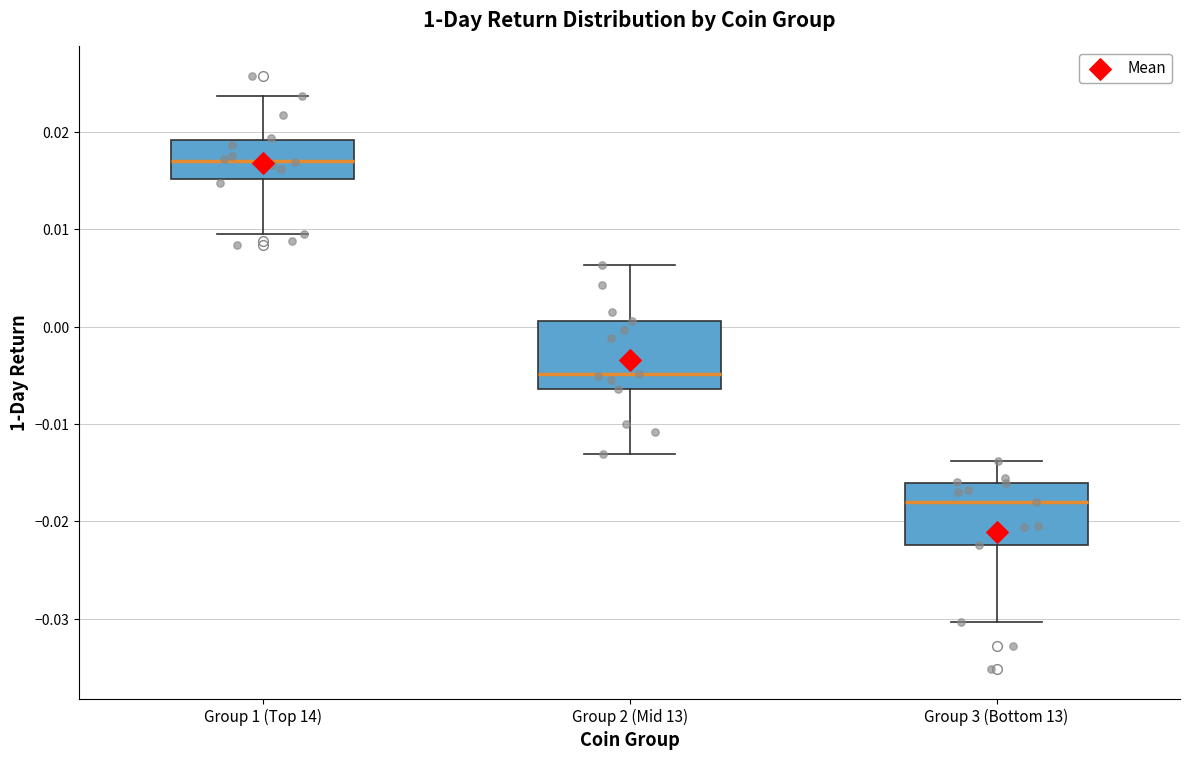

Where does the lower whisker of the box for Group 1 (Top 14) end on the y-axis? The values are not printed on the chart, so give them approximately, as read against the axis.

0.010